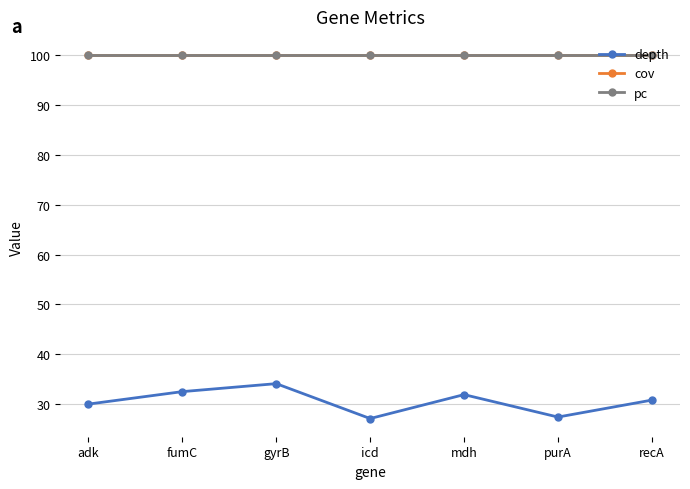

At which category does the chart reach its peak across all series?

adk